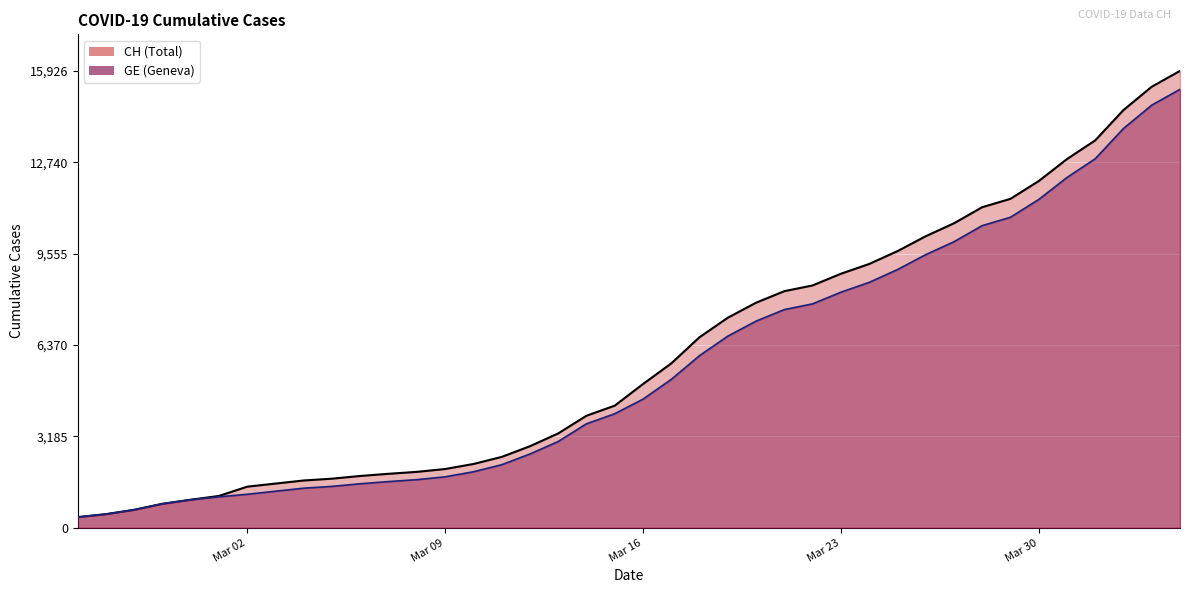

What is the total value across all series at Mar 23?

17068